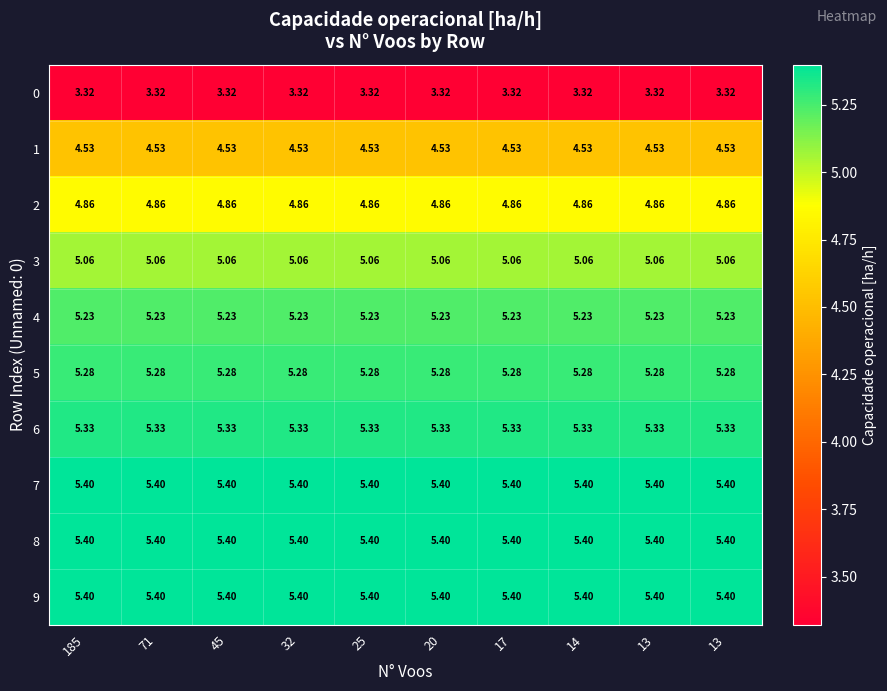

Which label corresponds to the largest value in the chart?

185